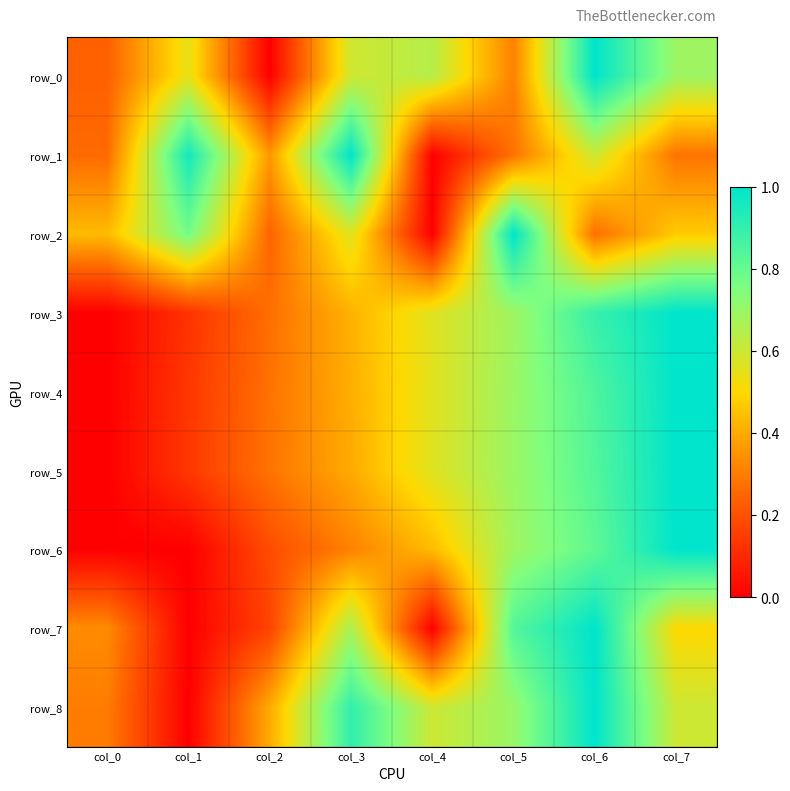

Is it true that row_4 equals 0.6 at col_7?

False